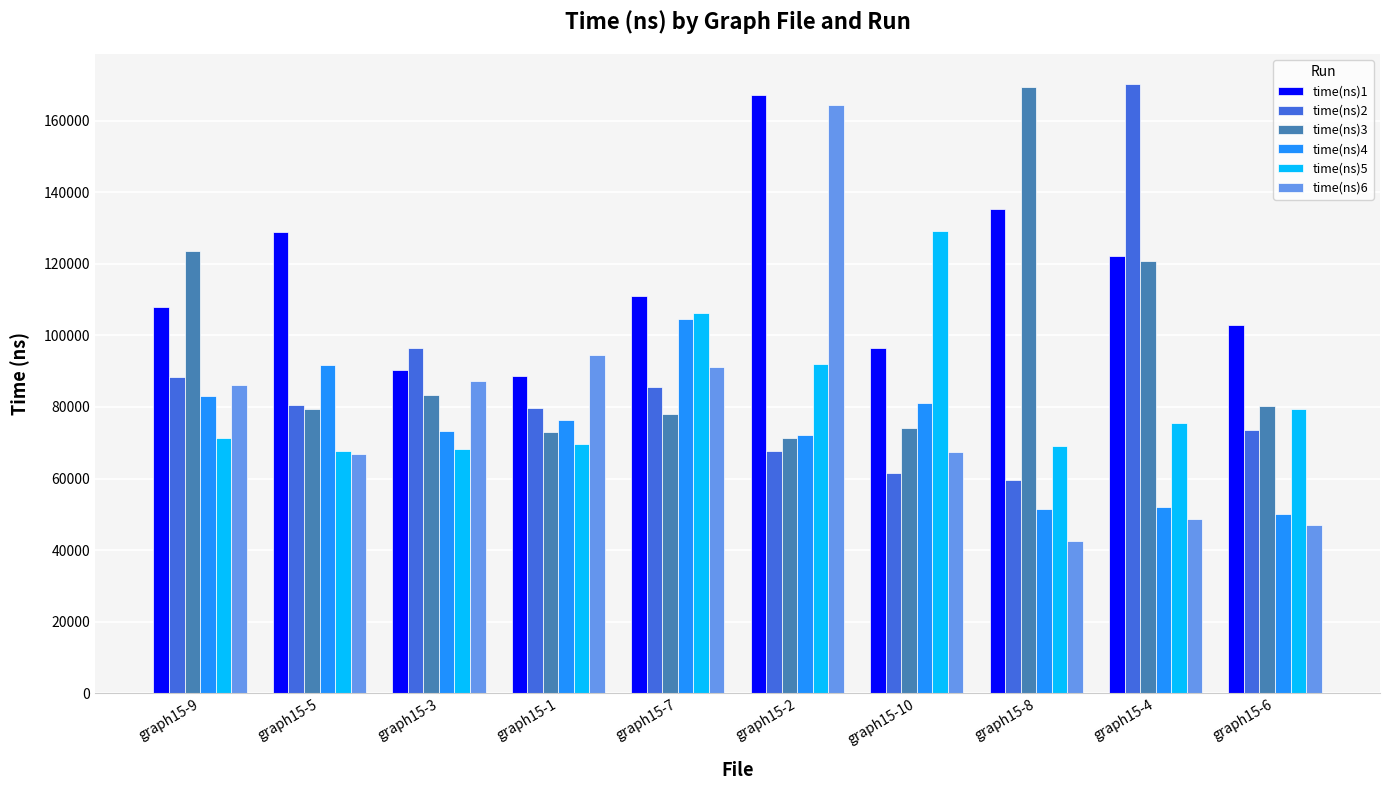

What are all the series names shown in the legend?

time(ns)1, time(ns)2, time(ns)3, time(ns)4, time(ns)5, time(ns)6